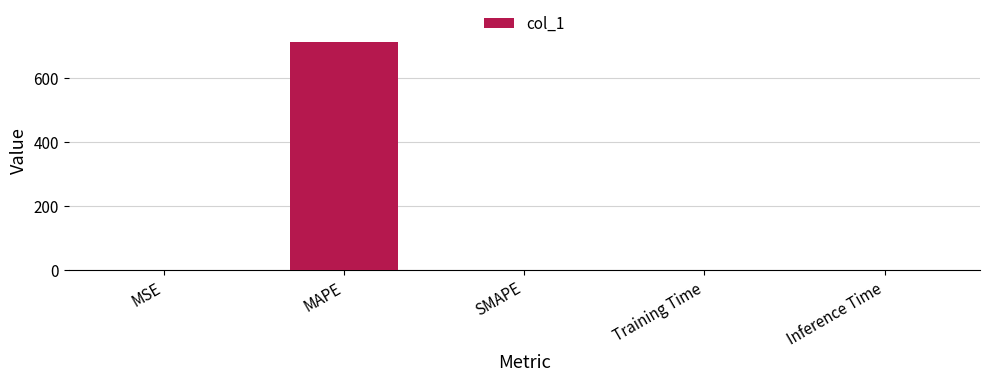

Which has a higher value, MAPE or Training Time?

MAPE